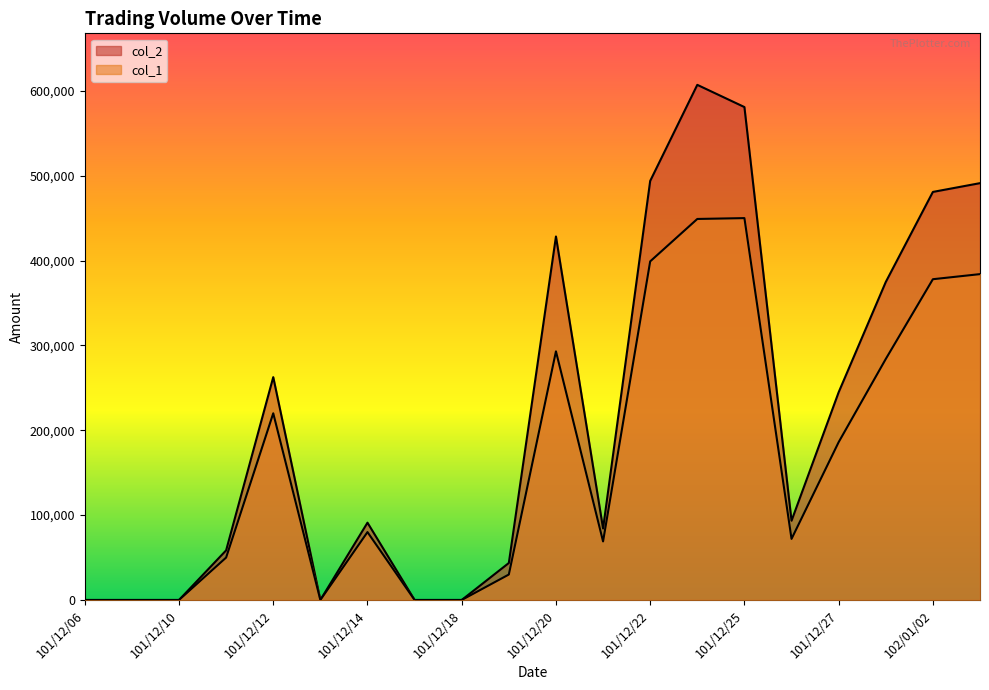

The value of col_1 at 101/12/14 is 38644. True or false?

False